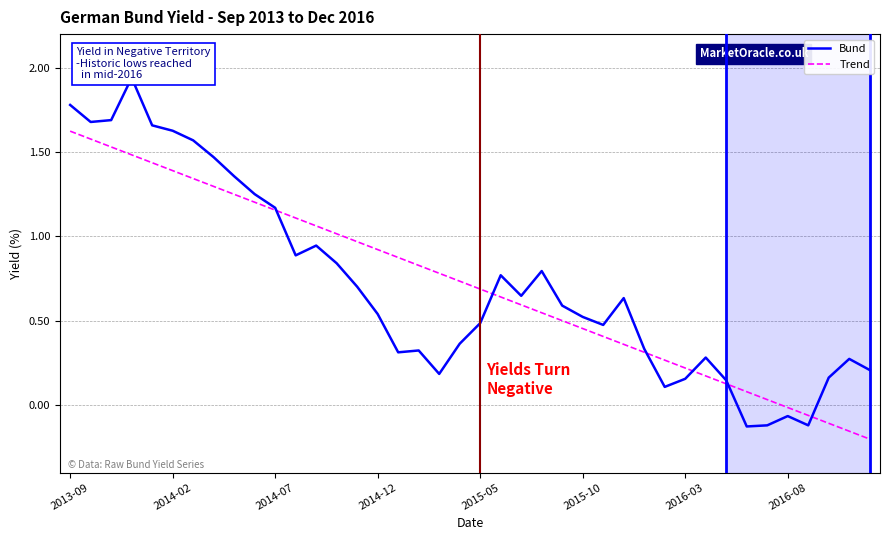

List the series in order of their overall mean, highest first.

Bund, Trend